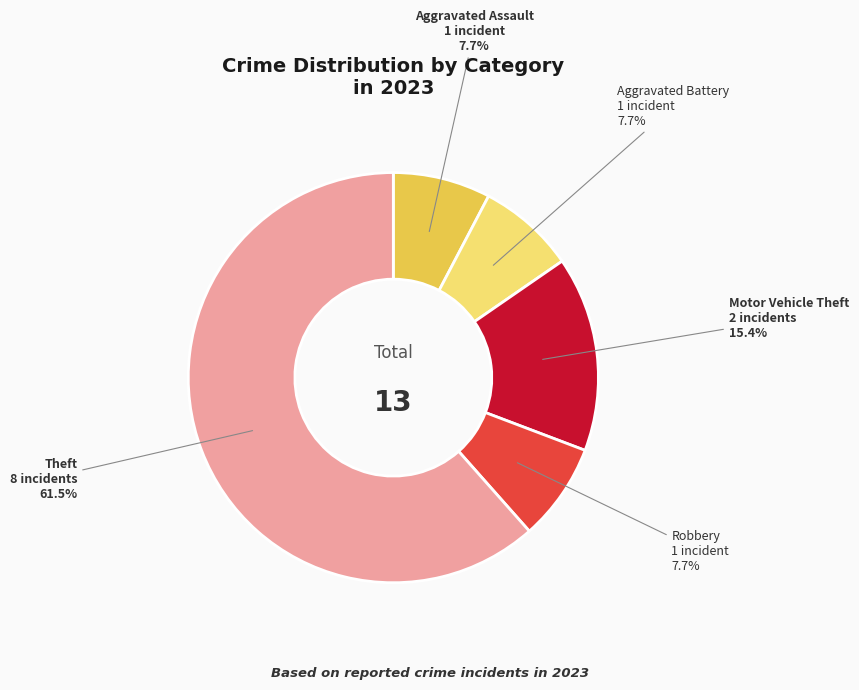

Combined, what portion of the pie is Robbery and Motor Vehicle Theft?

23.1%